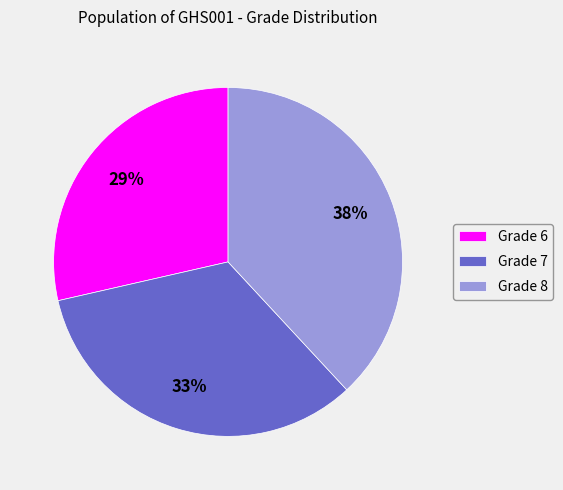

Count the number of slices in the pie.

3